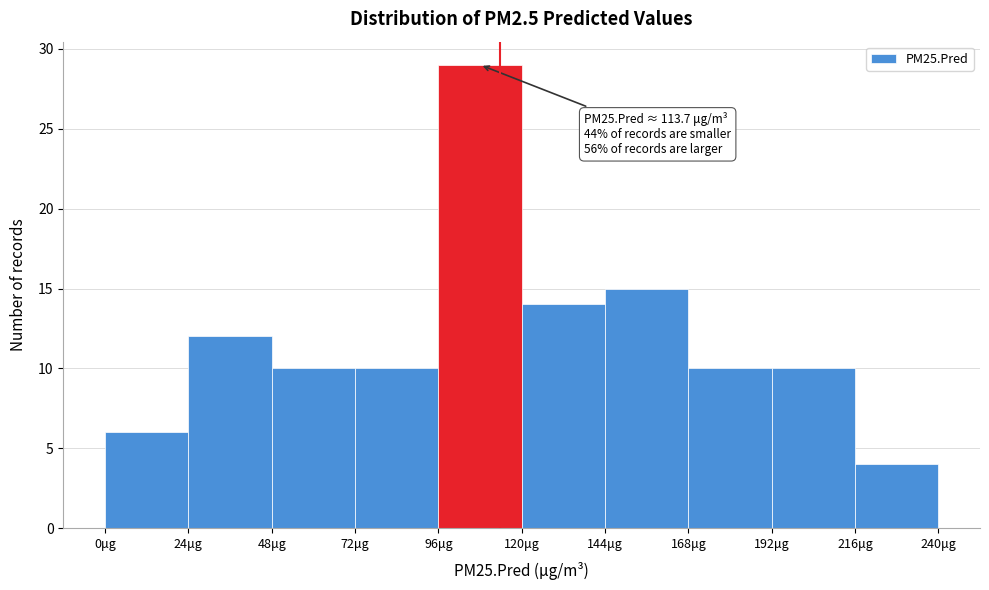

Over which range of the x-axis is the bar tallest?

96 to 120